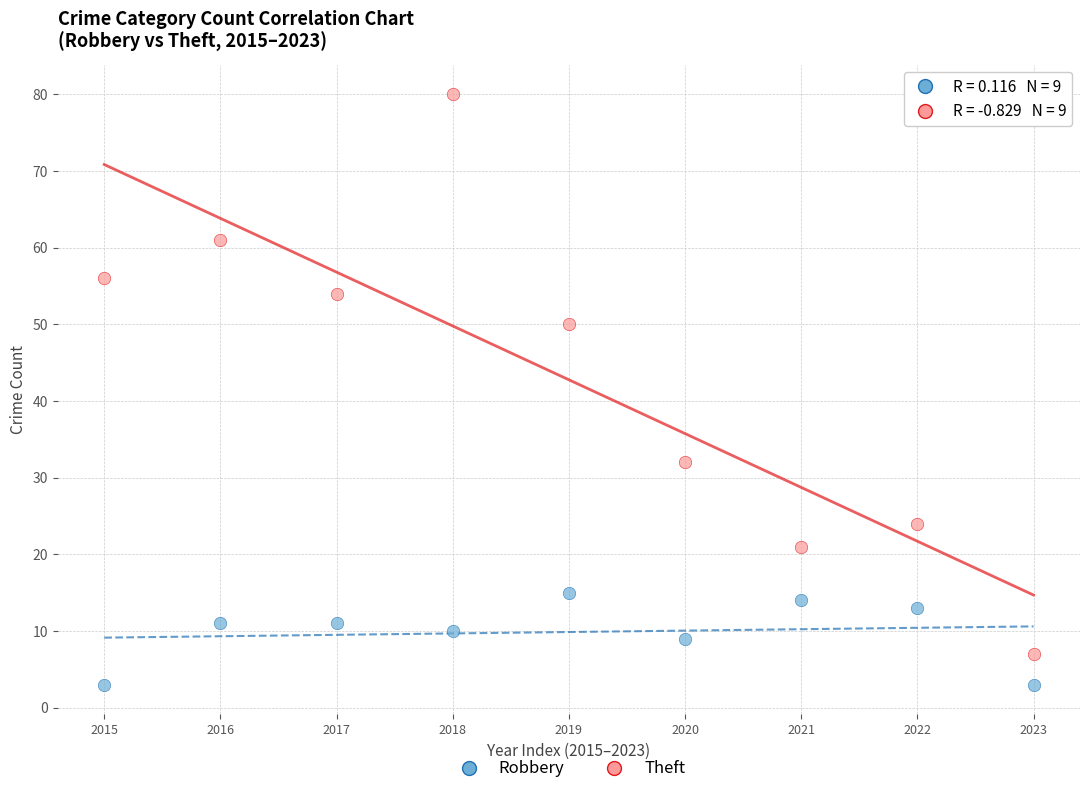

What are all the series names shown in the legend?

Robbery, Theft